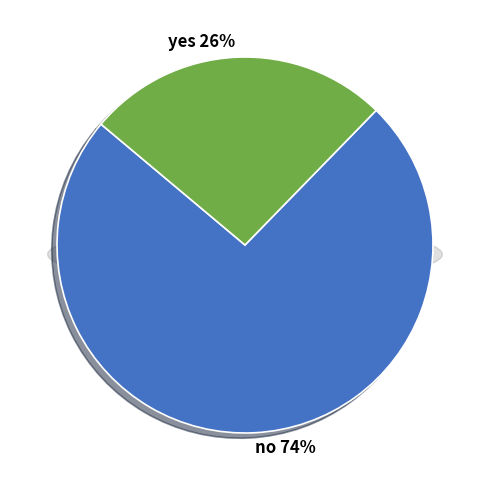

What portion of the pie excludes yes?

73.8%